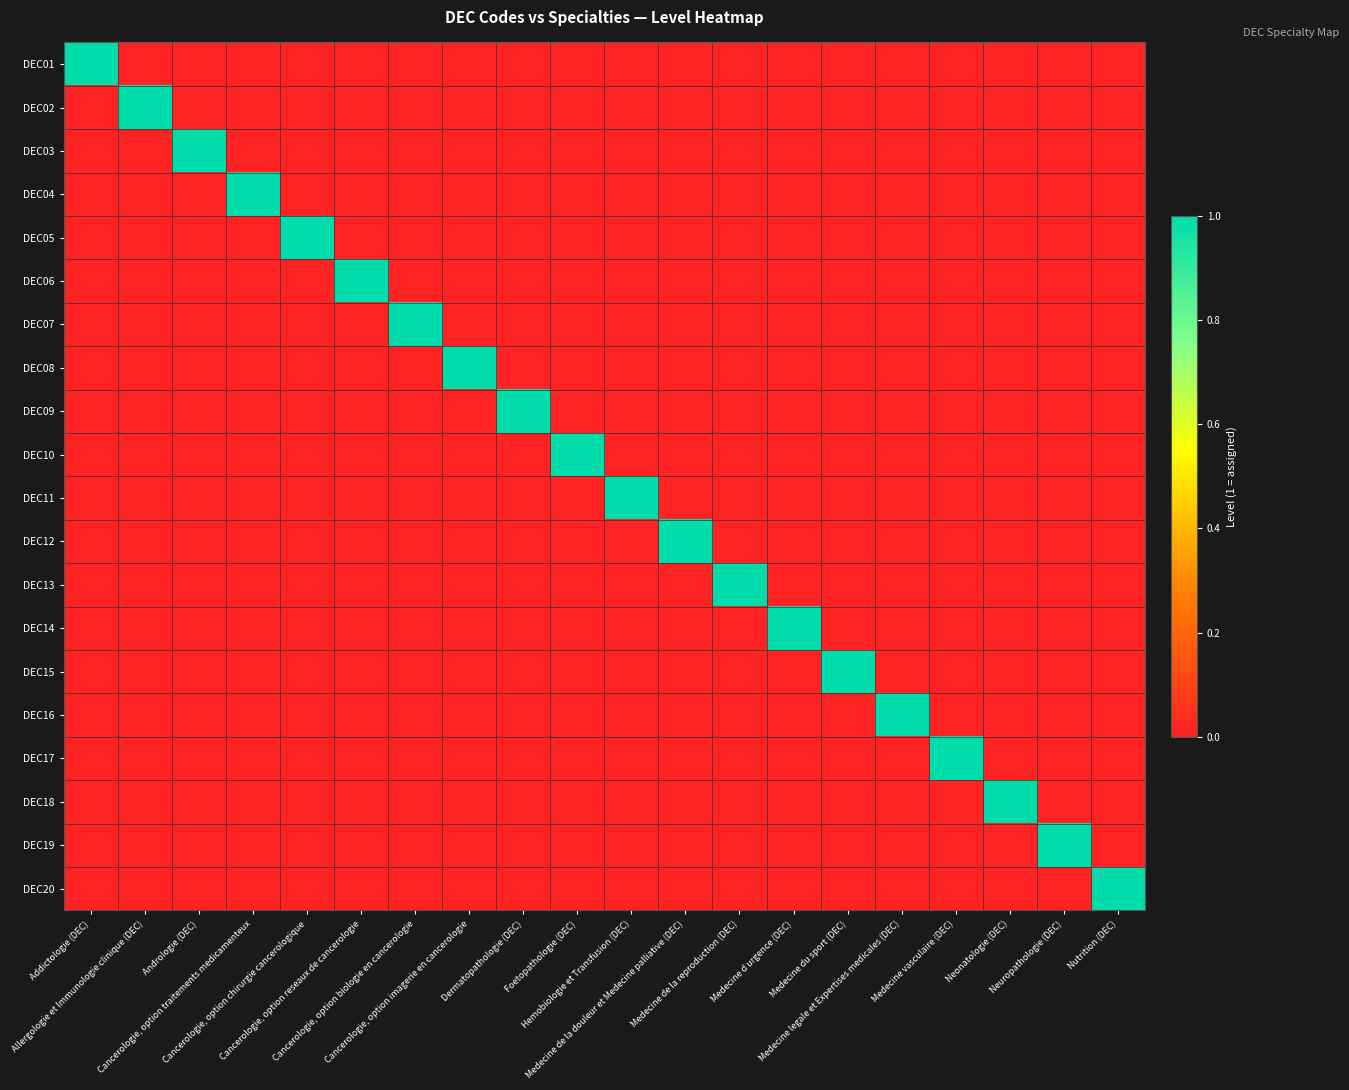

Reading left to right, list all the values displayed in this chart.

DEC01: Addictologie (DEC)=1	Allergologie et Immunologie clinique (DEC)=0	Andrologie (DEC)=0	Cancerologie, option traitements medicamenteux=0	Cancerologie, option chirurgie cancerologique=0	Cancerologie, option reseaux de cancerologie=0	Cancerologie, option biologie en cancerologie=0	Cancerologie, option imagerie en cancerologie=0	Dermatopathologie (DEC)=0	Foetopathologie (DEC)=0	Hemobiologie et Transfusion (DEC)=0	Medecine de la douleur et Medecine palliative (DEC)=0	Medecine de la reproduction (DEC)=0	Medecine d urgence (DEC)=0	Medecine du sport (DEC)=0	Medecine legale et Expertises medicales (DEC)=0	Medecine vasculaire (DEC)=0	Neonatologie (DEC)=0	Neuropathologie (DEC)=0	Nutrition (DEC)=0
DEC02: Addictologie (DEC)=0	Allergologie et Immunologie clinique (DEC)=1	Andrologie (DEC)=0	Cancerologie, option traitements medicamenteux=0	Cancerologie, option chirurgie cancerologique=0	Cancerologie, option reseaux de cancerologie=0	Cancerologie, option biologie en cancerologie=0	Cancerologie, option imagerie en cancerologie=0	Dermatopathologie (DEC)=0	Foetopathologie (DEC)=0	Hemobiologie et Transfusion (DEC)=0	Medecine de la douleur et Medecine palliative (DEC)=0	Medecine de la reproduction (DEC)=0	Medecine d urgence (DEC)=0	Medecine du sport (DEC)=0	Medecine legale et Expertises medicales (DEC)=0	Medecine vasculaire (DEC)=0	Neonatologie (DEC)=0	Neuropathologie (DEC)=0	Nutrition (DEC)=0
DEC03: Addictologie (DEC)=0	Allergologie et Immunologie clinique (DEC)=0	Andrologie (DEC)=1	Cancerologie, option traitements medicamenteux=0	Cancerologie, option chirurgie cancerologique=0	Cancerologie, option reseaux de cancerologie=0	Cancerologie, option biologie en cancerologie=0	Cancerologie, option imagerie en cancerologie=0	Dermatopathologie (DEC)=0	Foetopathologie (DEC)=0	Hemobiologie et Transfusion (DEC)=0	Medecine de la douleur et Medecine palliative (DEC)=0	Medecine de la reproduction (DEC)=0	Medecine d urgence (DEC)=0	Medecine du sport (DEC)=0	Medecine legale et Expertises medicales (DEC)=0	Medecine vasculaire (DEC)=0	Neonatologie (DEC)=0	Neuropathologie (DEC)=0	Nutrition (DEC)=0
DEC04: Addictologie (DEC)=0	Allergologie et Immunologie clinique (DEC)=0	Andrologie (DEC)=0	Cancerologie, option traitements medicamenteux=1	Cancerologie, option chirurgie cancerologique=0	Cancerologie, option reseaux de cancerologie=0	Cancerologie, option biologie en cancerologie=0	Cancerologie, option imagerie en cancerologie=0	Dermatopathologie (DEC)=0	Foetopathologie (DEC)=0	Hemobiologie et Transfusion (DEC)=0	Medecine de la douleur et Medecine palliative (DEC)=0	Medecine de la reproduction (DEC)=0	Medecine d urgence (DEC)=0	Medecine du sport (DEC)=0	Medecine legale et Expertises medicales (DEC)=0	Medecine vasculaire (DEC)=0	Neonatologie (DEC)=0	Neuropathologie (DEC)=0	Nutrition (DEC)=0
DEC05: Addictologie (DEC)=0	Allergologie et Immunologie clinique (DEC)=0	Andrologie (DEC)=0	Cancerologie, option traitements medicamenteux=0	Cancerologie, option chirurgie cancerologique=1	Cancerologie, option reseaux de cancerologie=0	Cancerologie, option biologie en cancerologie=0	Cancerologie, option imagerie en cancerologie=0	Dermatopathologie (DEC)=0	Foetopathologie (DEC)=0	Hemobiologie et Transfusion (DEC)=0	Medecine de la douleur et Medecine palliative (DEC)=0	Medecine de la reproduction (DEC)=0	Medecine d urgence (DEC)=0	Medecine du sport (DEC)=0	Medecine legale et Expertises medicales (DEC)=0	Medecine vasculaire (DEC)=0	Neonatologie (DEC)=0	Neuropathologie (DEC)=0	Nutrition (DEC)=0
DEC06: Addictologie (DEC)=0	Allergologie et Immunologie clinique (DEC)=0	Andrologie (DEC)=0	Cancerologie, option traitements medicamenteux=0	Cancerologie, option chirurgie cancerologique=0	Cancerologie, option reseaux de cancerologie=1	Cancerologie, option biologie en cancerologie=0	Cancerologie, option imagerie en cancerologie=0	Dermatopathologie (DEC)=0	Foetopathologie (DEC)=0	Hemobiologie et Transfusion (DEC)=0	Medecine de la douleur et Medecine palliative (DEC)=0	Medecine de la reproduction (DEC)=0	Medecine d urgence (DEC)=0	Medecine du sport (DEC)=0	Medecine legale et Expertises medicales (DEC)=0	Medecine vasculaire (DEC)=0	Neonatologie (DEC)=0	Neuropathologie (DEC)=0	Nutrition (DEC)=0
DEC07: Addictologie (DEC)=0	Allergologie et Immunologie clinique (DEC)=0	Andrologie (DEC)=0	Cancerologie, option traitements medicamenteux=0	Cancerologie, option chirurgie cancerologique=0	Cancerologie, option reseaux de cancerologie=0	Cancerologie, option biologie en cancerologie=1	Cancerologie, option imagerie en cancerologie=0	Dermatopathologie (DEC)=0	Foetopathologie (DEC)=0	Hemobiologie et Transfusion (DEC)=0	Medecine de la douleur et Medecine palliative (DEC)=0	Medecine de la reproduction (DEC)=0	Medecine d urgence (DEC)=0	Medecine du sport (DEC)=0	Medecine legale et Expertises medicales (DEC)=0	Medecine vasculaire (DEC)=0	Neonatologie (DEC)=0	Neuropathologie (DEC)=0	Nutrition (DEC)=0
DEC08: Addictologie (DEC)=0	Allergologie et Immunologie clinique (DEC)=0	Andrologie (DEC)=0	Cancerologie, option traitements medicamenteux=0	Cancerologie, option chirurgie cancerologique=0	Cancerologie, option reseaux de cancerologie=0	Cancerologie, option biologie en cancerologie=0	Cancerologie, option imagerie en cancerologie=1	Dermatopathologie (DEC)=0	Foetopathologie (DEC)=0	Hemobiologie et Transfusion (DEC)=0	Medecine de la douleur et Medecine palliative (DEC)=0	Medecine de la reproduction (DEC)=0	Medecine d urgence (DEC)=0	Medecine du sport (DEC)=0	Medecine legale et Expertises medicales (DEC)=0	Medecine vasculaire (DEC)=0	Neonatologie (DEC)=0	Neuropathologie (DEC)=0	Nutrition (DEC)=0
DEC09: Addictologie (DEC)=0	Allergologie et Immunologie clinique (DEC)=0	Andrologie (DEC)=0	Cancerologie, option traitements medicamenteux=0	Cancerologie, option chirurgie cancerologique=0	Cancerologie, option reseaux de cancerologie=0	Cancerologie, option biologie en cancerologie=0	Cancerologie, option imagerie en cancerologie=0	Dermatopathologie (DEC)=1	Foetopathologie (DEC)=0	Hemobiologie et Transfusion (DEC)=0	Medecine de la douleur et Medecine palliative (DEC)=0	Medecine de la reproduction (DEC)=0	Medecine d urgence (DEC)=0	Medecine du sport (DEC)=0	Medecine legale et Expertises medicales (DEC)=0	Medecine vasculaire (DEC)=0	Neonatologie (DEC)=0	Neuropathologie (DEC)=0	Nutrition (DEC)=0
DEC10: Addictologie (DEC)=0	Allergologie et Immunologie clinique (DEC)=0	Andrologie (DEC)=0	Cancerologie, option traitements medicamenteux=0	Cancerologie, option chirurgie cancerologique=0	Cancerologie, option reseaux de cancerologie=0	Cancerologie, option biologie en cancerologie=0	Cancerologie, option imagerie en cancerologie=0	Dermatopathologie (DEC)=0	Foetopathologie (DEC)=1	Hemobiologie et Transfusion (DEC)=0	Medecine de la douleur et Medecine palliative (DEC)=0	Medecine de la reproduction (DEC)=0	Medecine d urgence (DEC)=0	Medecine du sport (DEC)=0	Medecine legale et Expertises medicales (DEC)=0	Medecine vasculaire (DEC)=0	Neonatologie (DEC)=0	Neuropathologie (DEC)=0	Nutrition (DEC)=0
DEC11: Addictologie (DEC)=0	Allergologie et Immunologie clinique (DEC)=0	Andrologie (DEC)=0	Cancerologie, option traitements medicamenteux=0	Cancerologie, option chirurgie cancerologique=0	Cancerologie, option reseaux de cancerologie=0	Cancerologie, option biologie en cancerologie=0	Cancerologie, option imagerie en cancerologie=0	Dermatopathologie (DEC)=0	Foetopathologie (DEC)=0	Hemobiologie et Transfusion (DEC)=1	Medecine de la douleur et Medecine palliative (DEC)=0	Medecine de la reproduction (DEC)=0	Medecine d urgence (DEC)=0	Medecine du sport (DEC)=0	Medecine legale et Expertises medicales (DEC)=0	Medecine vasculaire (DEC)=0	Neonatologie (DEC)=0	Neuropathologie (DEC)=0	Nutrition (DEC)=0
DEC12: Addictologie (DEC)=0	Allergologie et Immunologie clinique (DEC)=0	Andrologie (DEC)=0	Cancerologie, option traitements medicamenteux=0	Cancerologie, option chirurgie cancerologique=0	Cancerologie, option reseaux de cancerologie=0	Cancerologie, option biologie en cancerologie=0	Cancerologie, option imagerie en cancerologie=0	Dermatopathologie (DEC)=0	Foetopathologie (DEC)=0	Hemobiologie et Transfusion (DEC)=0	Medecine de la douleur et Medecine palliative (DEC)=1	Medecine de la reproduction (DEC)=0	Medecine d urgence (DEC)=0	Medecine du sport (DEC)=0	Medecine legale et Expertises medicales (DEC)=0	Medecine vasculaire (DEC)=0	Neonatologie (DEC)=0	Neuropathologie (DEC)=0	Nutrition (DEC)=0
DEC13: Addictologie (DEC)=0	Allergologie et Immunologie clinique (DEC)=0	Andrologie (DEC)=0	Cancerologie, option traitements medicamenteux=0	Cancerologie, option chirurgie cancerologique=0	Cancerologie, option reseaux de cancerologie=0	Cancerologie, option biologie en cancerologie=0	Cancerologie, option imagerie en cancerologie=0	Dermatopathologie (DEC)=0	Foetopathologie (DEC)=0	Hemobiologie et Transfusion (DEC)=0	Medecine de la douleur et Medecine palliative (DEC)=0	Medecine de la reproduction (DEC)=1	Medecine d urgence (DEC)=0	Medecine du sport (DEC)=0	Medecine legale et Expertises medicales (DEC)=0	Medecine vasculaire (DEC)=0	Neonatologie (DEC)=0	Neuropathologie (DEC)=0	Nutrition (DEC)=0
DEC14: Addictologie (DEC)=0	Allergologie et Immunologie clinique (DEC)=0	Andrologie (DEC)=0	Cancerologie, option traitements medicamenteux=0	Cancerologie, option chirurgie cancerologique=0	Cancerologie, option reseaux de cancerologie=0	Cancerologie, option biologie en cancerologie=0	Cancerologie, option imagerie en cancerologie=0	Dermatopathologie (DEC)=0	Foetopathologie (DEC)=0	Hemobiologie et Transfusion (DEC)=0	Medecine de la douleur et Medecine palliative (DEC)=0	Medecine de la reproduction (DEC)=0	Medecine d urgence (DEC)=1	Medecine du sport (DEC)=0	Medecine legale et Expertises medicales (DEC)=0	Medecine vasculaire (DEC)=0	Neonatologie (DEC)=0	Neuropathologie (DEC)=0	Nutrition (DEC)=0
DEC15: Addictologie (DEC)=0	Allergologie et Immunologie clinique (DEC)=0	Andrologie (DEC)=0	Cancerologie, option traitements medicamenteux=0	Cancerologie, option chirurgie cancerologique=0	Cancerologie, option reseaux de cancerologie=0	Cancerologie, option biologie en cancerologie=0	Cancerologie, option imagerie en cancerologie=0	Dermatopathologie (DEC)=0	Foetopathologie (DEC)=0	Hemobiologie et Transfusion (DEC)=0	Medecine de la douleur et Medecine palliative (DEC)=0	Medecine de la reproduction (DEC)=0	Medecine d urgence (DEC)=0	Medecine du sport (DEC)=1	Medecine legale et Expertises medicales (DEC)=0	Medecine vasculaire (DEC)=0	Neonatologie (DEC)=0	Neuropathologie (DEC)=0	Nutrition (DEC)=0
DEC16: Addictologie (DEC)=0	Allergologie et Immunologie clinique (DEC)=0	Andrologie (DEC)=0	Cancerologie, option traitements medicamenteux=0	Cancerologie, option chirurgie cancerologique=0	Cancerologie, option reseaux de cancerologie=0	Cancerologie, option biologie en cancerologie=0	Cancerologie, option imagerie en cancerologie=0	Dermatopathologie (DEC)=0	Foetopathologie (DEC)=0	Hemobiologie et Transfusion (DEC)=0	Medecine de la douleur et Medecine palliative (DEC)=0	Medecine de la reproduction (DEC)=0	Medecine d urgence (DEC)=0	Medecine du sport (DEC)=0	Medecine legale et Expertises medicales (DEC)=1	Medecine vasculaire (DEC)=0	Neonatologie (DEC)=0	Neuropathologie (DEC)=0	Nutrition (DEC)=0
DEC17: Addictologie (DEC)=0	Allergologie et Immunologie clinique (DEC)=0	Andrologie (DEC)=0	Cancerologie, option traitements medicamenteux=0	Cancerologie, option chirurgie cancerologique=0	Cancerologie, option reseaux de cancerologie=0	Cancerologie, option biologie en cancerologie=0	Cancerologie, option imagerie en cancerologie=0	Dermatopathologie (DEC)=0	Foetopathologie (DEC)=0	Hemobiologie et Transfusion (DEC)=0	Medecine de la douleur et Medecine palliative (DEC)=0	Medecine de la reproduction (DEC)=0	Medecine d urgence (DEC)=0	Medecine du sport (DEC)=0	Medecine legale et Expertises medicales (DEC)=0	Medecine vasculaire (DEC)=1	Neonatologie (DEC)=0	Neuropathologie (DEC)=0	Nutrition (DEC)=0
DEC18: Addictologie (DEC)=0	Allergologie et Immunologie clinique (DEC)=0	Andrologie (DEC)=0	Cancerologie, option traitements medicamenteux=0	Cancerologie, option chirurgie cancerologique=0	Cancerologie, option reseaux de cancerologie=0	Cancerologie, option biologie en cancerologie=0	Cancerologie, option imagerie en cancerologie=0	Dermatopathologie (DEC)=0	Foetopathologie (DEC)=0	Hemobiologie et Transfusion (DEC)=0	Medecine de la douleur et Medecine palliative (DEC)=0	Medecine de la reproduction (DEC)=0	Medecine d urgence (DEC)=0	Medecine du sport (DEC)=0	Medecine legale et Expertises medicales (DEC)=0	Medecine vasculaire (DEC)=0	Neonatologie (DEC)=1	Neuropathologie (DEC)=0	Nutrition (DEC)=0
DEC19: Addictologie (DEC)=0	Allergologie et Immunologie clinique (DEC)=0	Andrologie (DEC)=0	Cancerologie, option traitements medicamenteux=0	Cancerologie, option chirurgie cancerologique=0	Cancerologie, option reseaux de cancerologie=0	Cancerologie, option biologie en cancerologie=0	Cancerologie, option imagerie en cancerologie=0	Dermatopathologie (DEC)=0	Foetopathologie (DEC)=0	Hemobiologie et Transfusion (DEC)=0	Medecine de la douleur et Medecine palliative (DEC)=0	Medecine de la reproduction (DEC)=0	Medecine d urgence (DEC)=0	Medecine du sport (DEC)=0	Medecine legale et Expertises medicales (DEC)=0	Medecine vasculaire (DEC)=0	Neonatologie (DEC)=0	Neuropathologie (DEC)=1	Nutrition (DEC)=0
DEC20: Addictologie (DEC)=0	Allergologie et Immunologie clinique (DEC)=0	Andrologie (DEC)=0	Cancerologie, option traitements medicamenteux=0	Cancerologie, option chirurgie cancerologique=0	Cancerologie, option reseaux de cancerologie=0	Cancerologie, option biologie en cancerologie=0	Cancerologie, option imagerie en cancerologie=0	Dermatopathologie (DEC)=0	Foetopathologie (DEC)=0	Hemobiologie et Transfusion (DEC)=0	Medecine de la douleur et Medecine palliative (DEC)=0	Medecine de la reproduction (DEC)=0	Medecine d urgence (DEC)=0	Medecine du sport (DEC)=0	Medecine legale et Expertises medicales (DEC)=0	Medecine vasculaire (DEC)=0	Neonatologie (DEC)=0	Neuropathologie (DEC)=0	Nutrition (DEC)=1